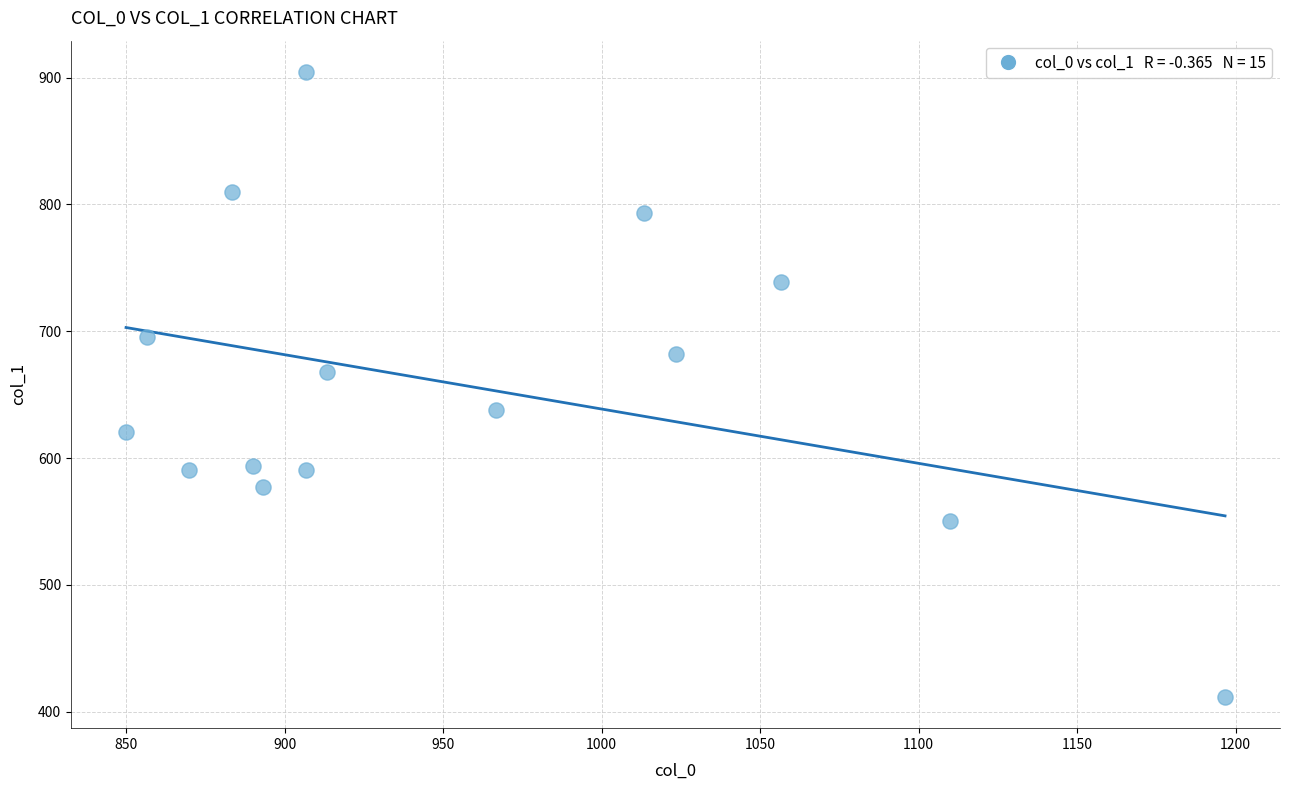

How many data points are displayed?

15